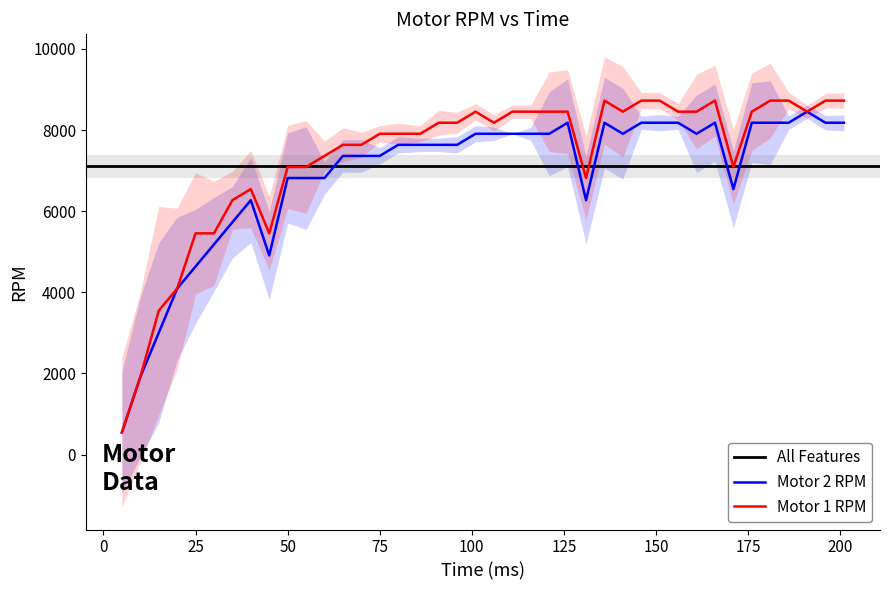

True or false: Motor 2 RPM and Motor 1 RPM intersect in this chart.

False